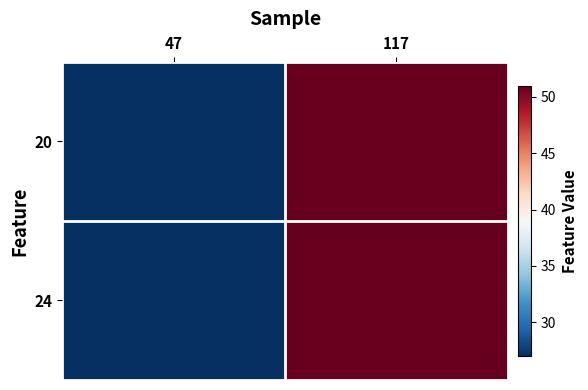

What is the maximum value shown in the chart?

51